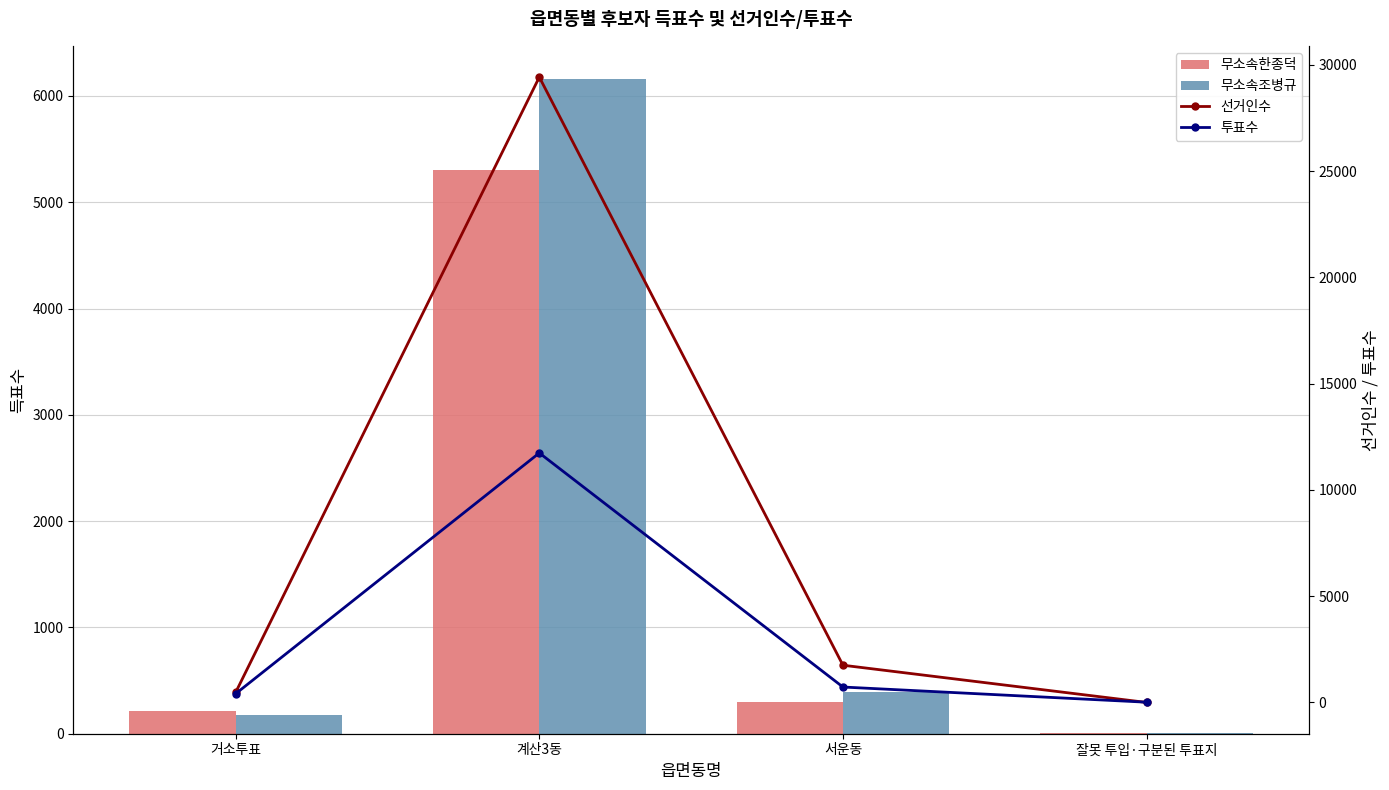

Does the chart contain any negative values?

No